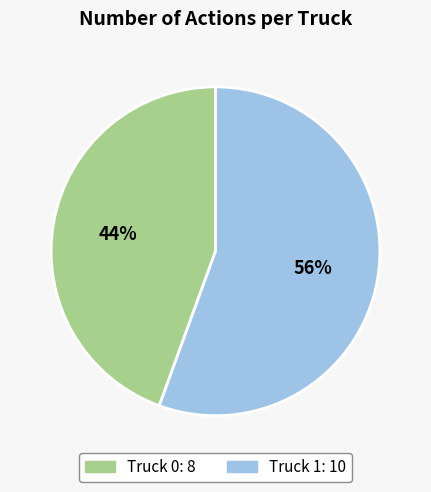

To the nearest percent, what is the average slice percentage?

50%